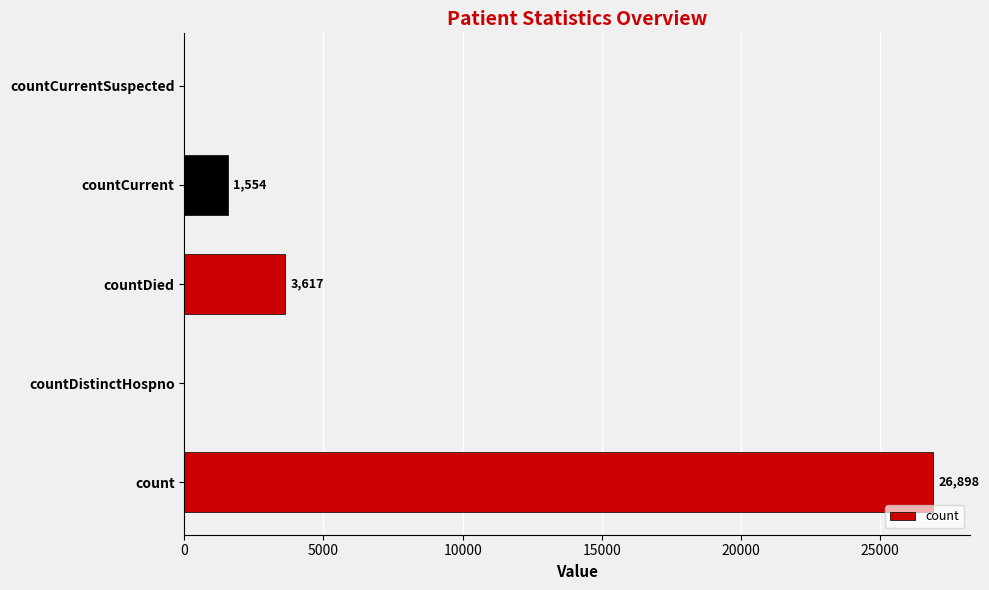

Between countDistinctHospno and count, which is larger?

count